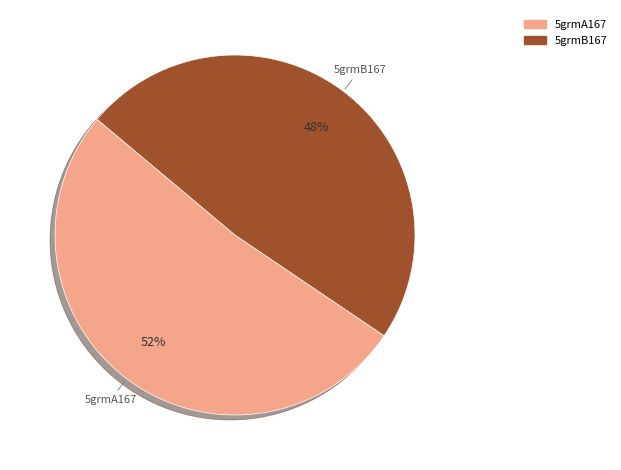

How many slices are in this pie chart?

2